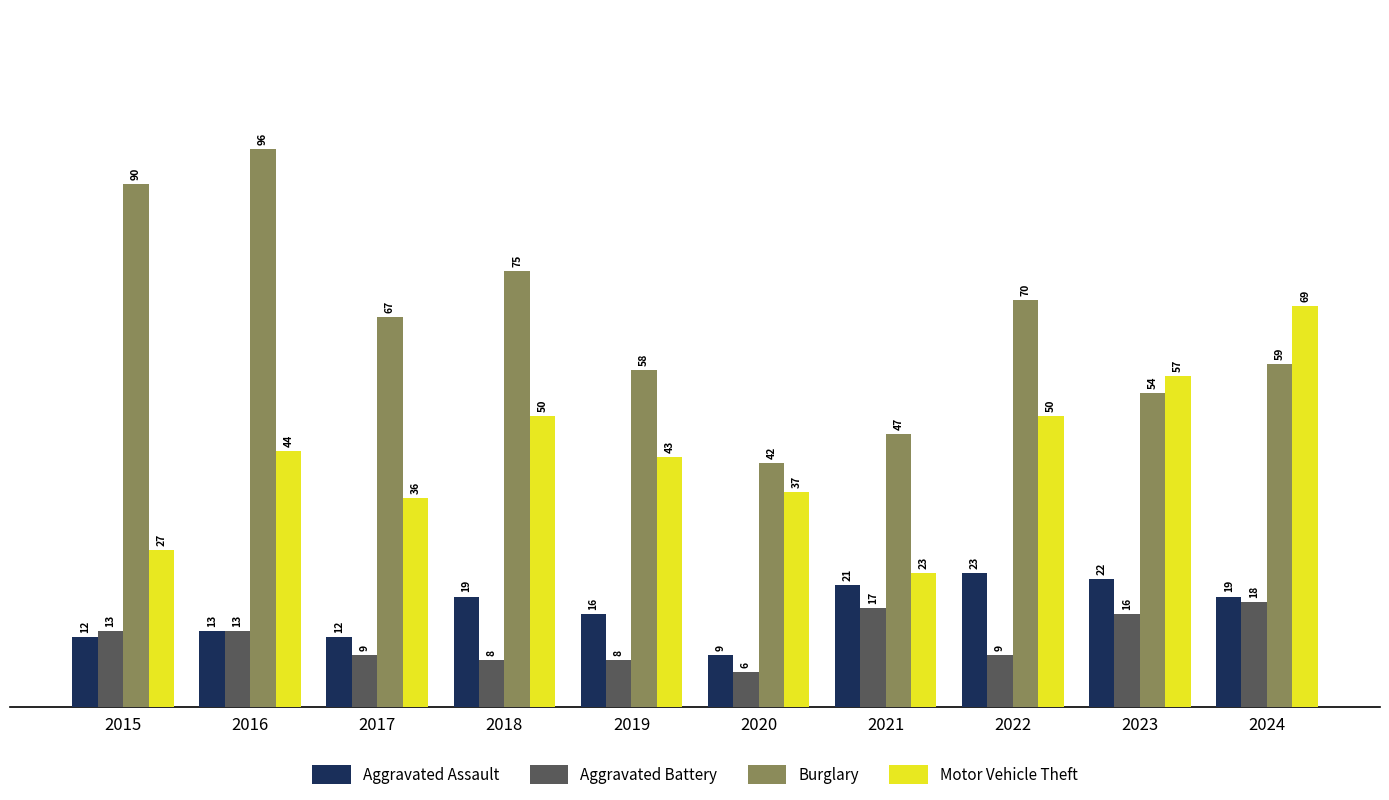

What value does the Burglary series have at 2017, to the nearest 10?

70